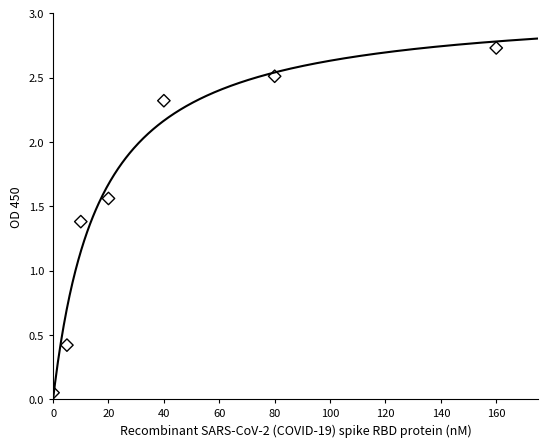

What is the average X value?

45.0